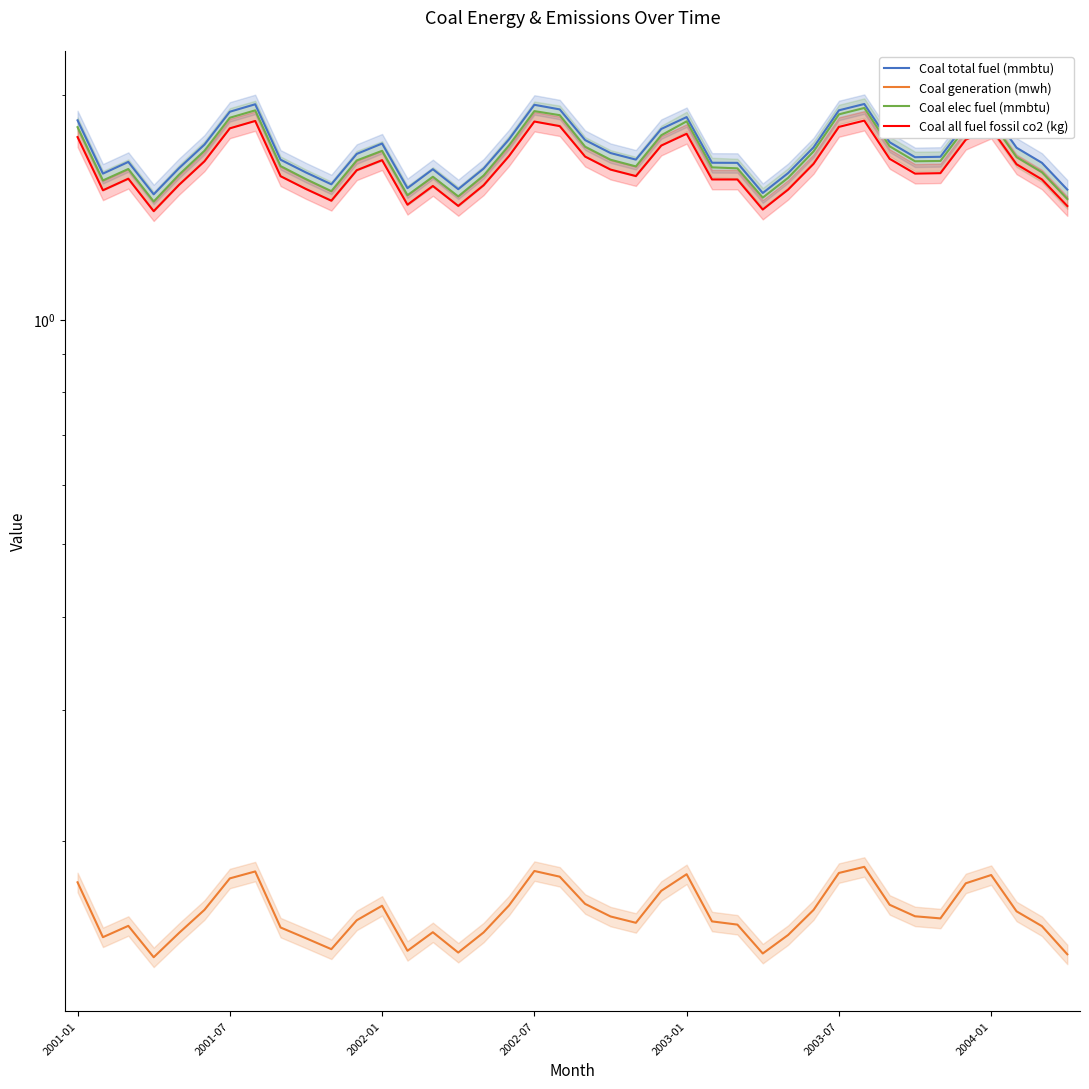

The Coal total fuel (mmbtu) series shows 0.5 at 17. True or false?

False